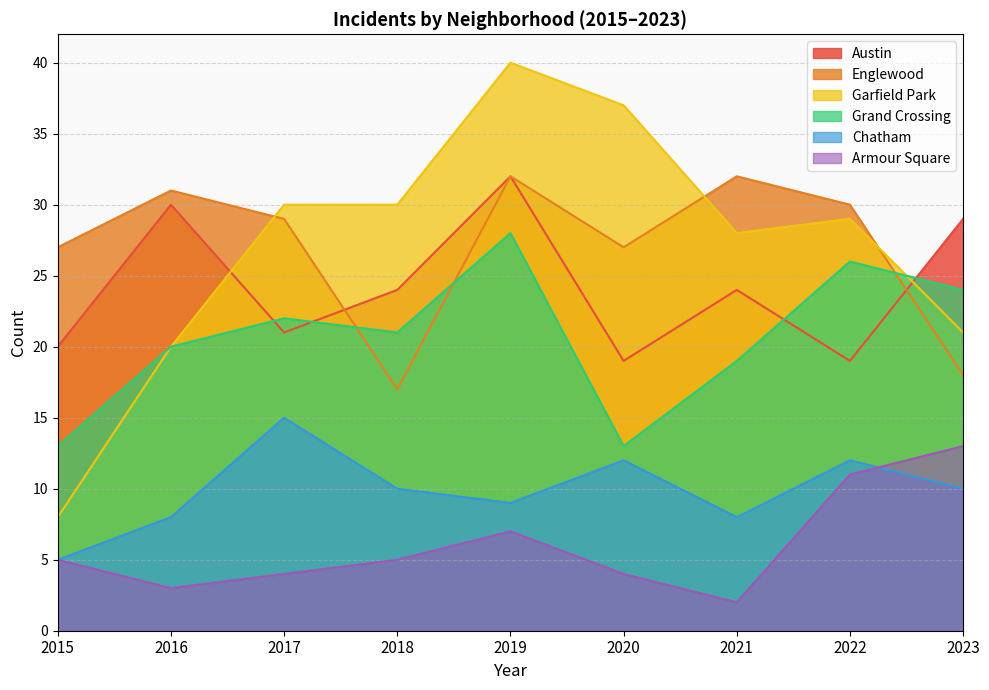

At which category is the sum across all series the highest?

2019